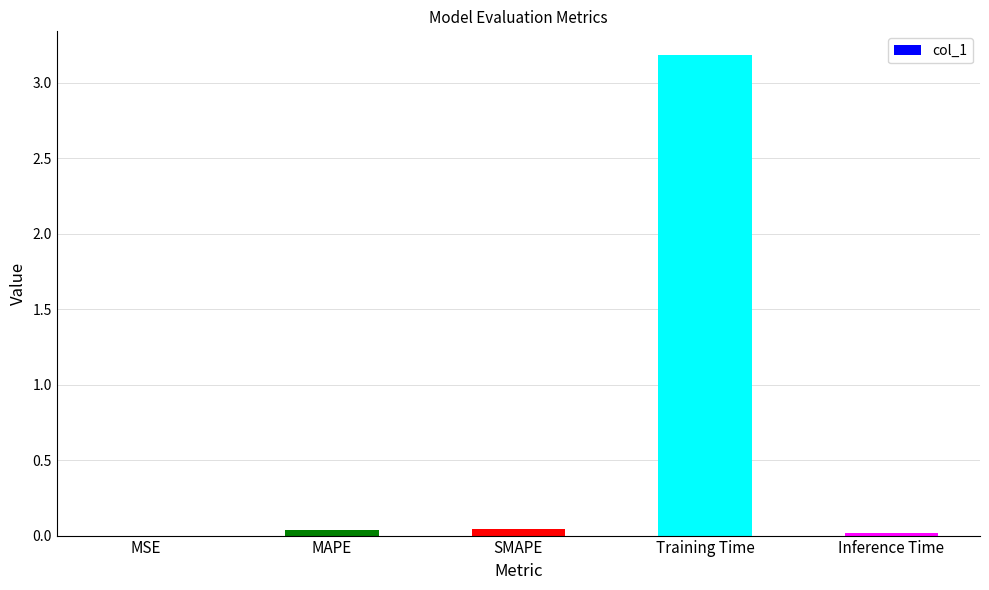

What is the greatest value displayed?

3.2